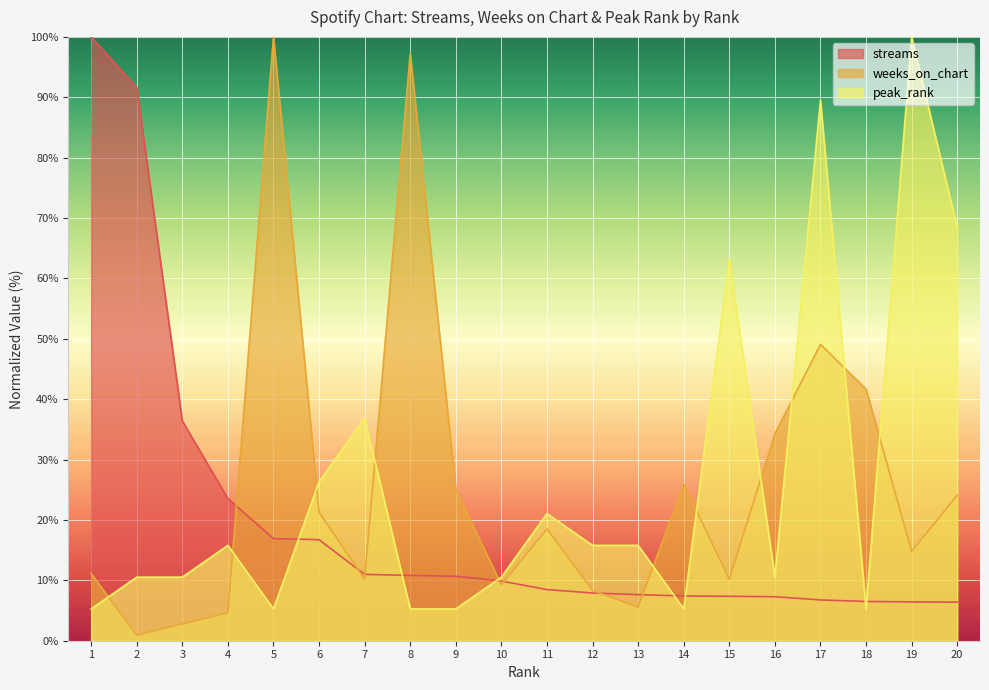

In peak_rank, how many points are lower than both neighbors (excluding endpoints)?

4